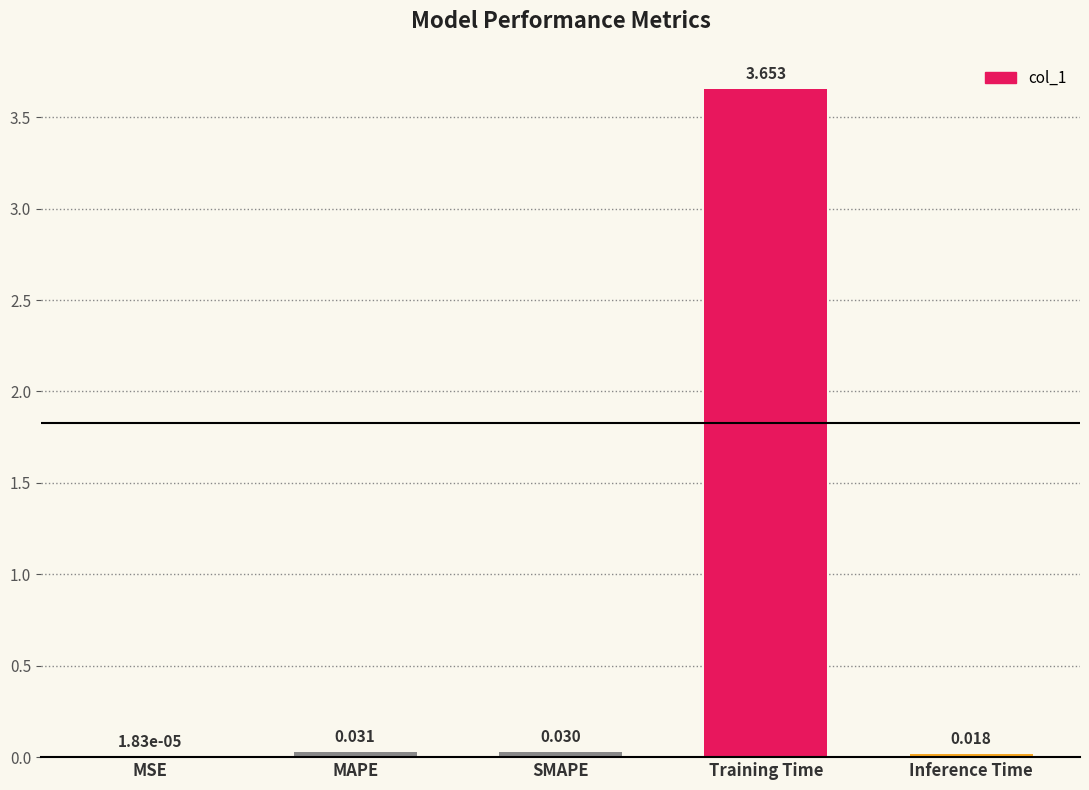

Does the chart contain stacked bars?

No